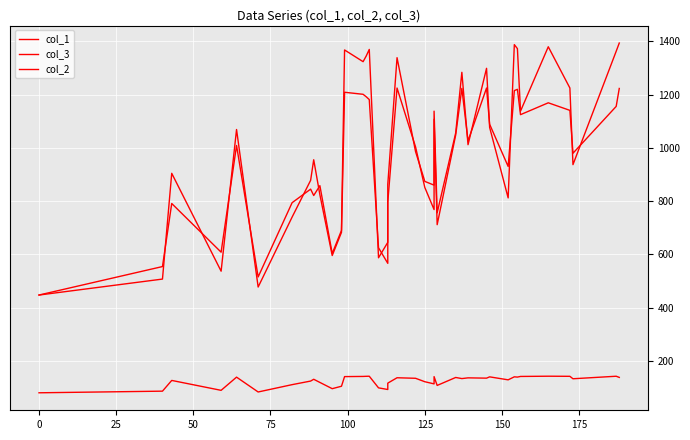

How many categories are shown in the chart?

40